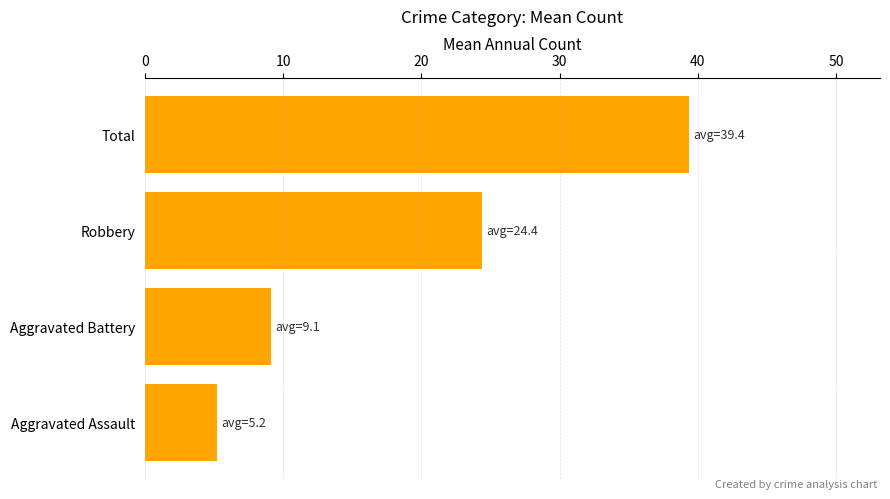

At which category does the chart reach its peak across all series?

Total